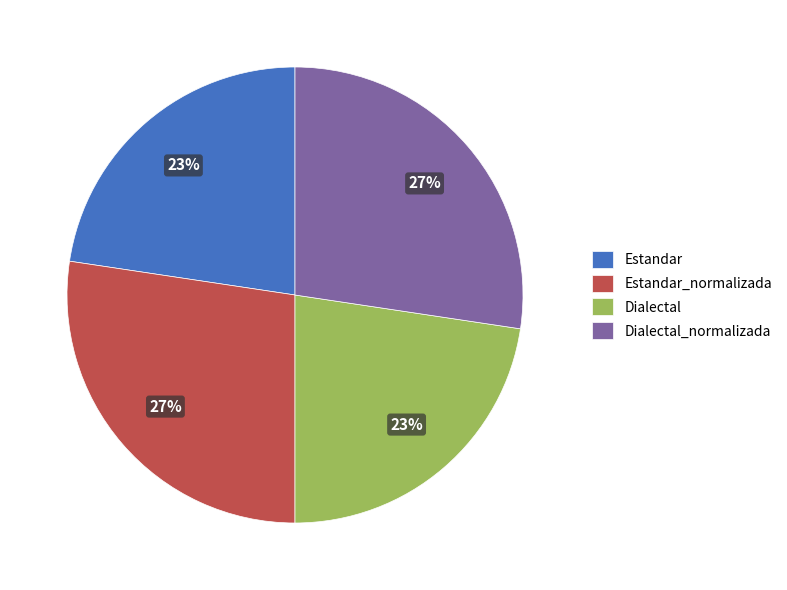

Is it true that Dialectal is 23% of the pie?

True